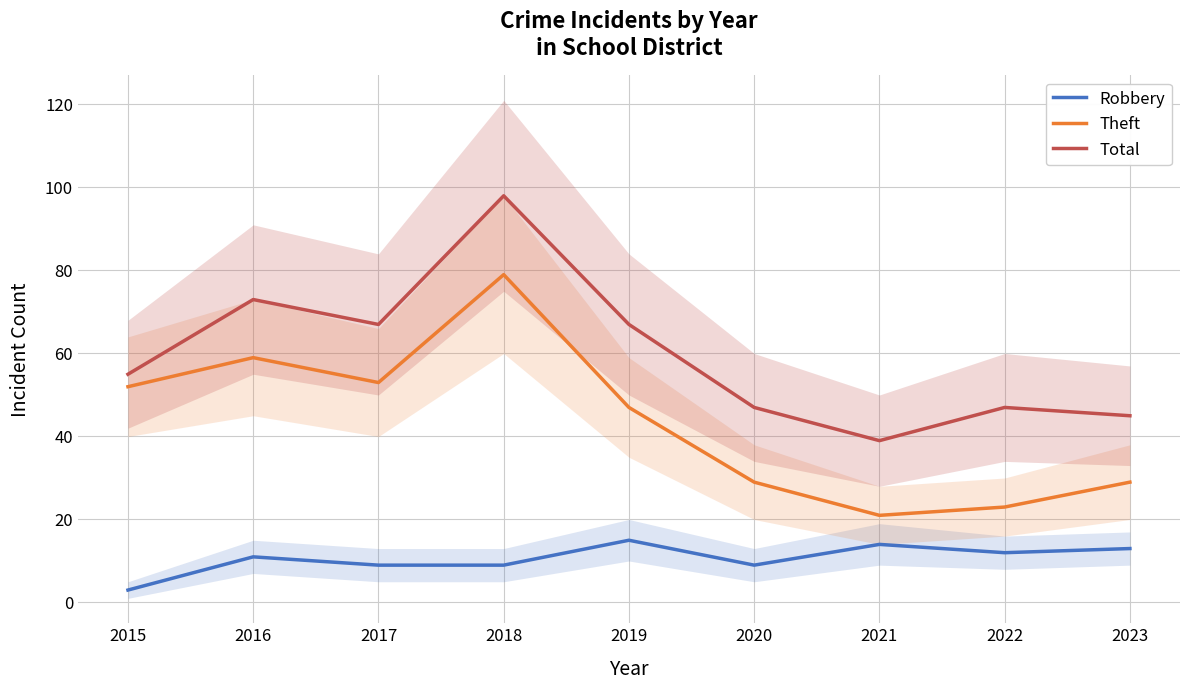

At which label does Theft first exceed 47?

2015